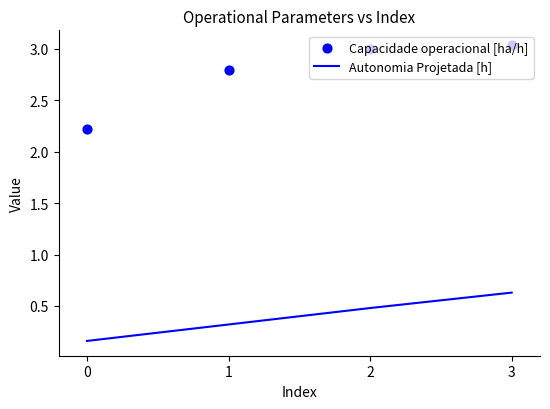

Which series reaches the minimum Y coordinate?

Autonomia Projetada [h]